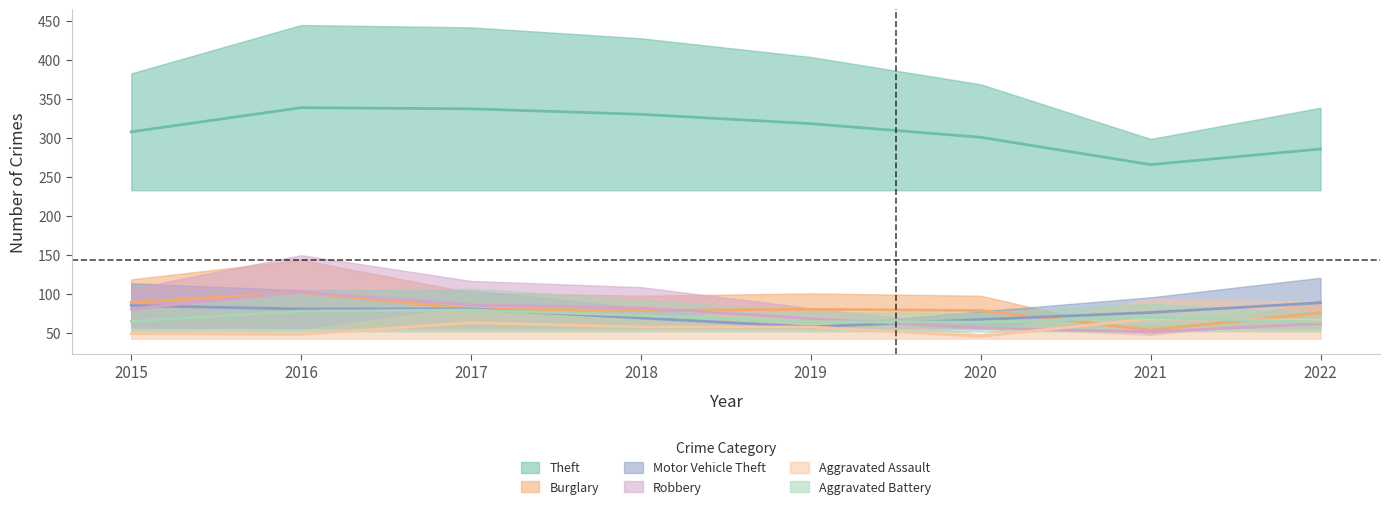

What is the total value across all series at 2018?

692.1